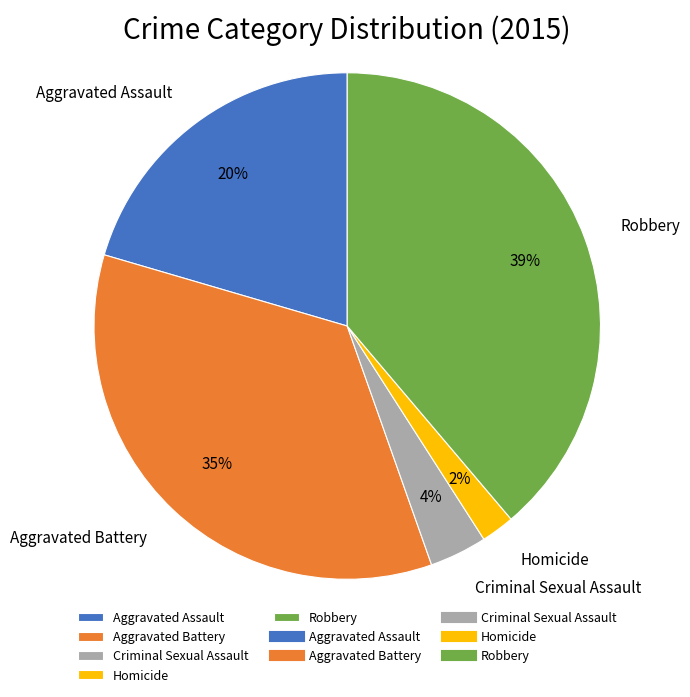

Rank the categories by value from highest to lowest.

Robbery, Aggravated Battery, Aggravated Assault, Criminal Sexual Assault, Homicide